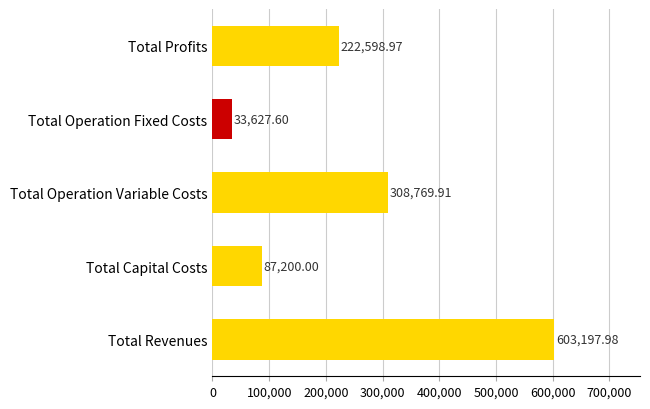

Which label corresponds to the largest value in the chart?

Total Revenues